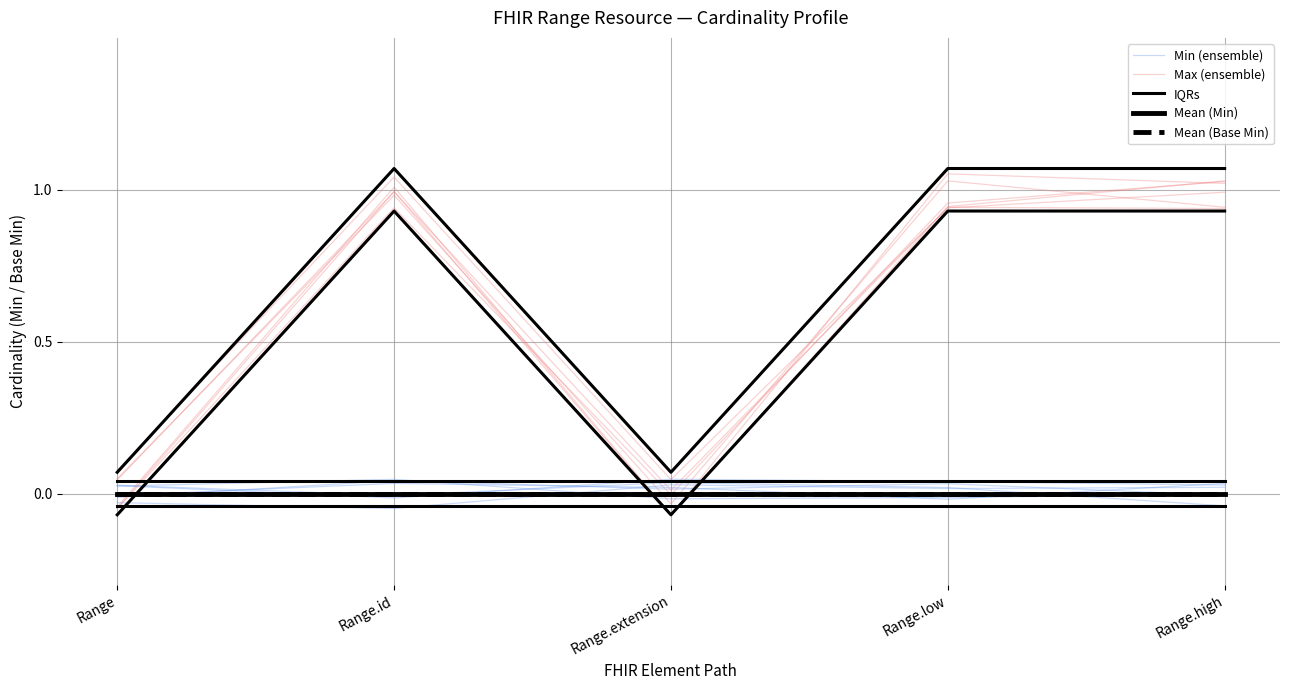

Is the value of IQRs at Range.extension greater than the value of Mean (Min) at Range.low?

No